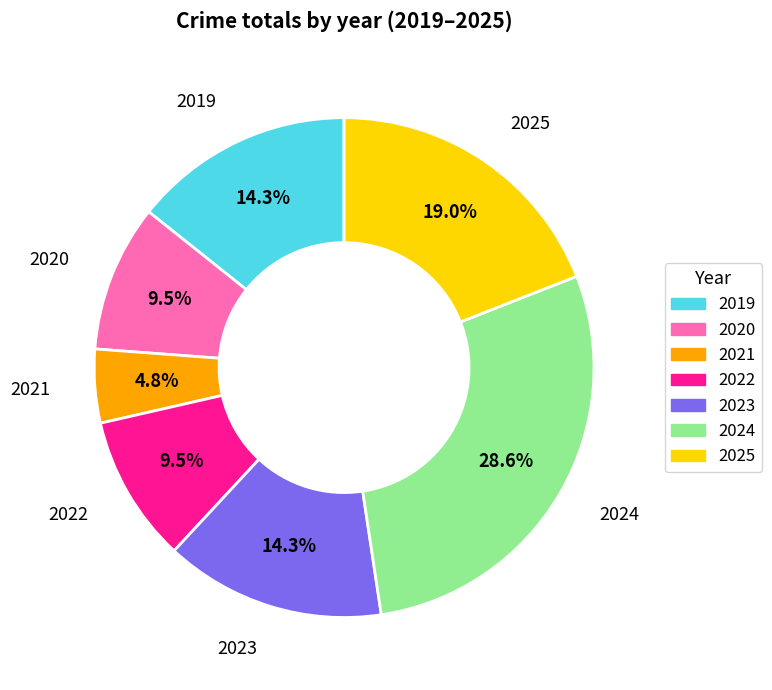

Does 2019 account for over 50% of the chart?

No